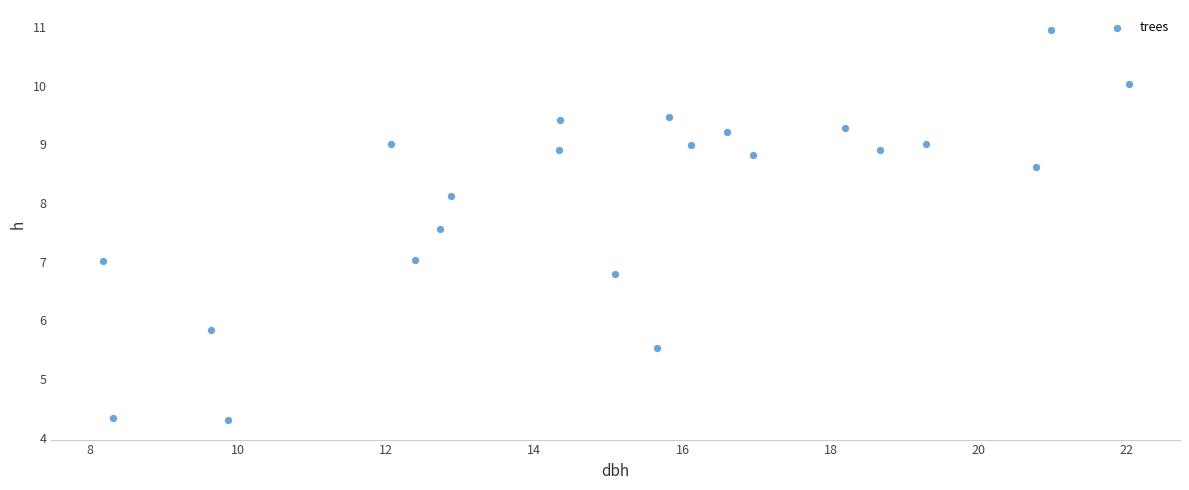

What is the range of Y values (max minus min)?

6.7